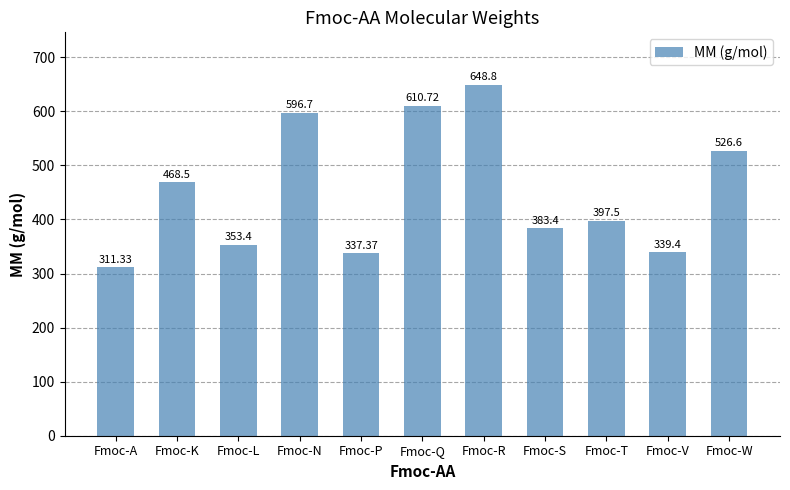

What is the maximum value shown in the chart?

648.8